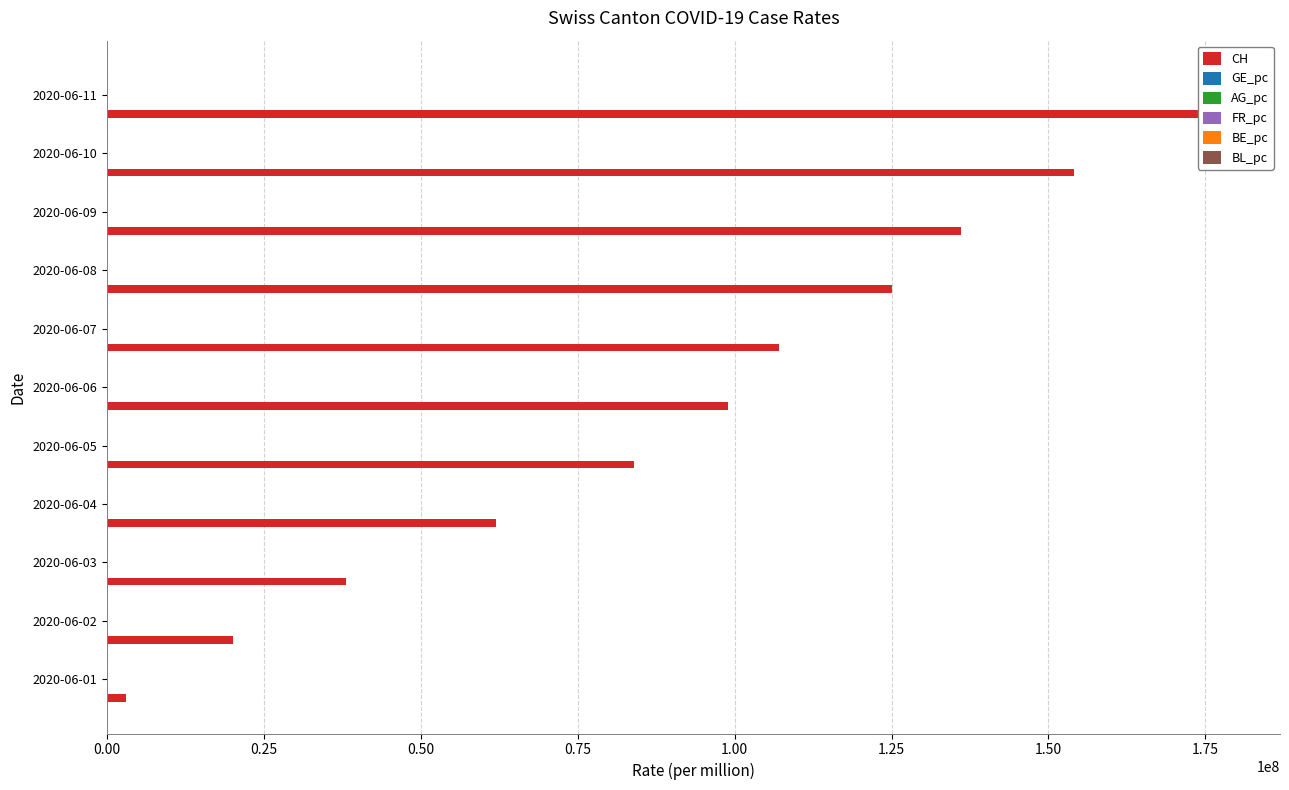

How many data points in BL_pc are less than 3?

3